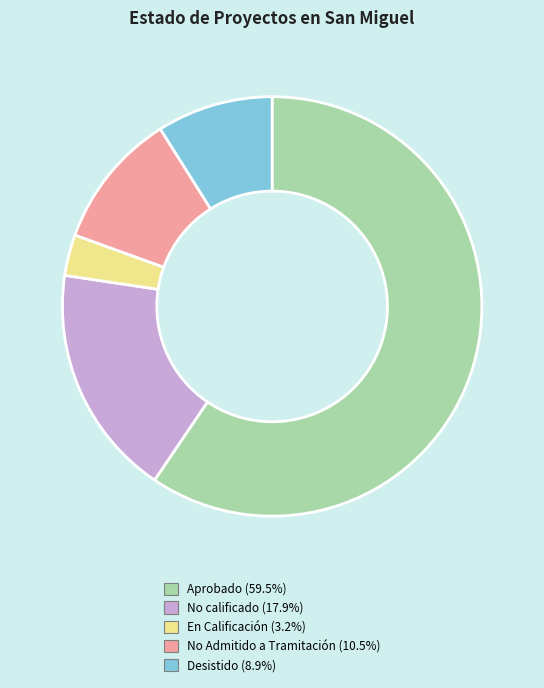

What is the ratio of the value at Desistido (8.9%) to the value at No calificado (17.9%)?

0.5